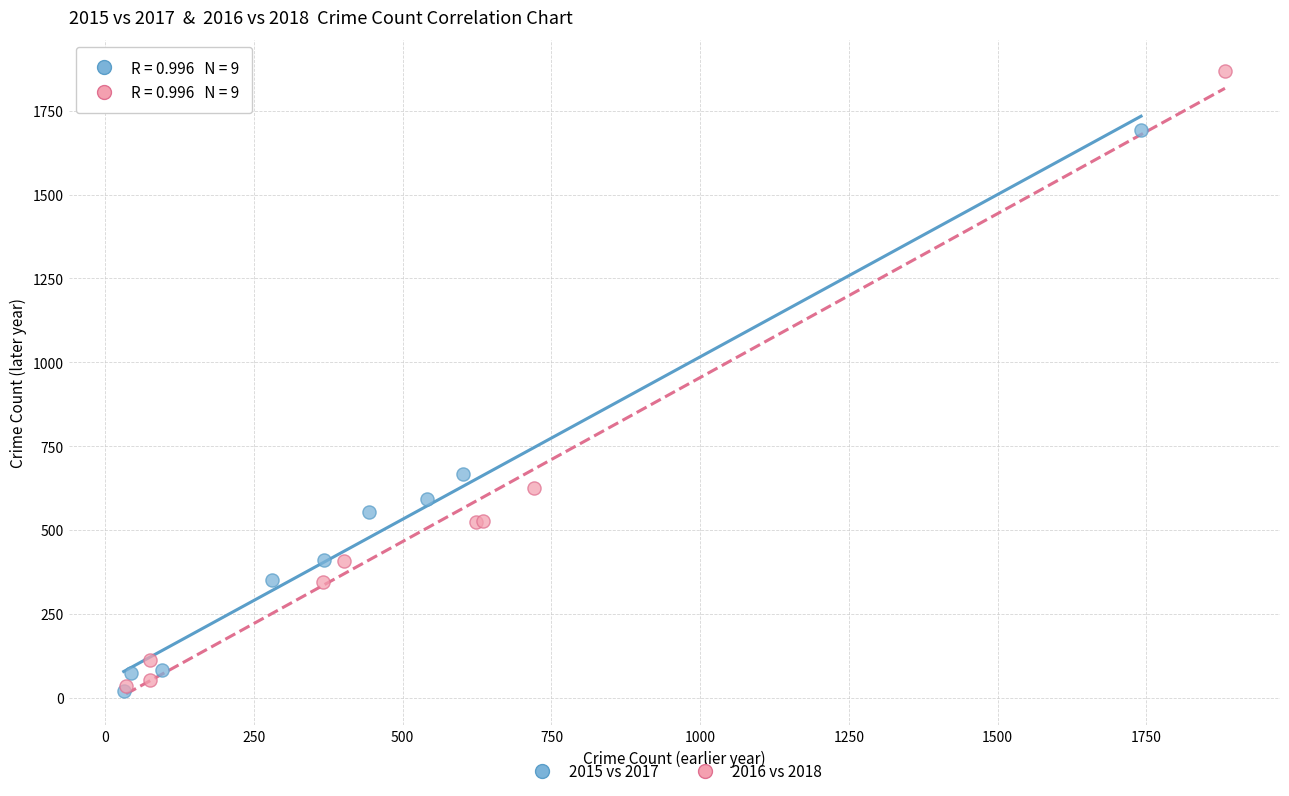

Which series has the widest spread of Y values?

2016 vs 2018